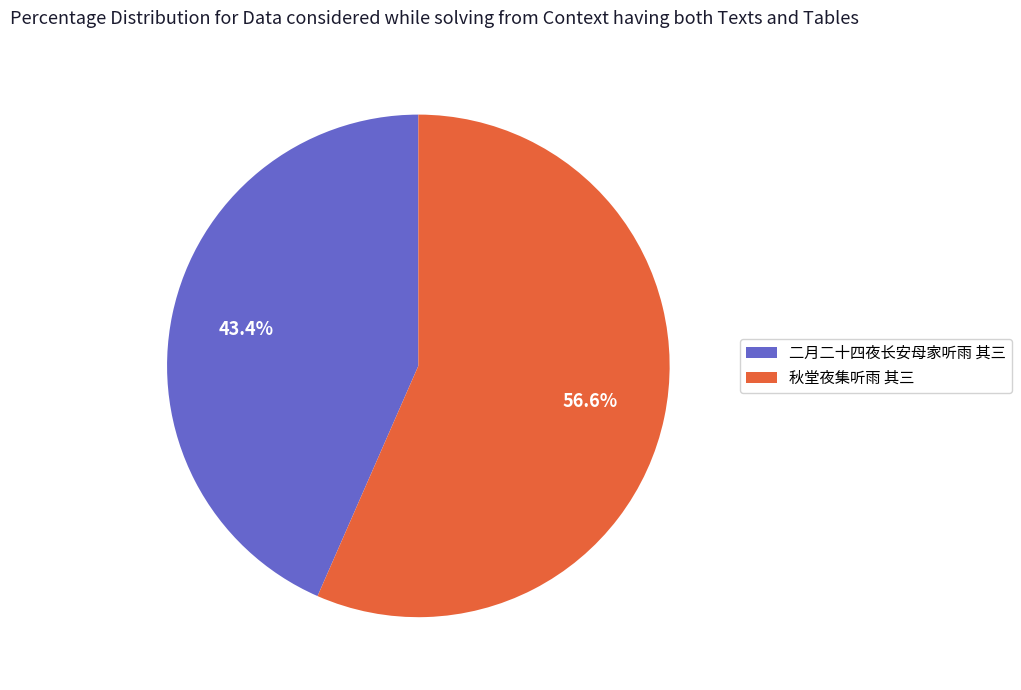

True or false: 二月二十四夜长安母家听雨 其三 accounts for 32% of the total.

False